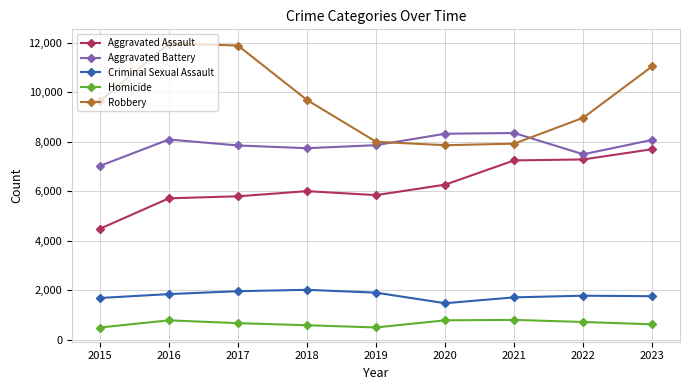

In Aggravated Assault, how many points are lower than both neighbors (excluding endpoints)?

1